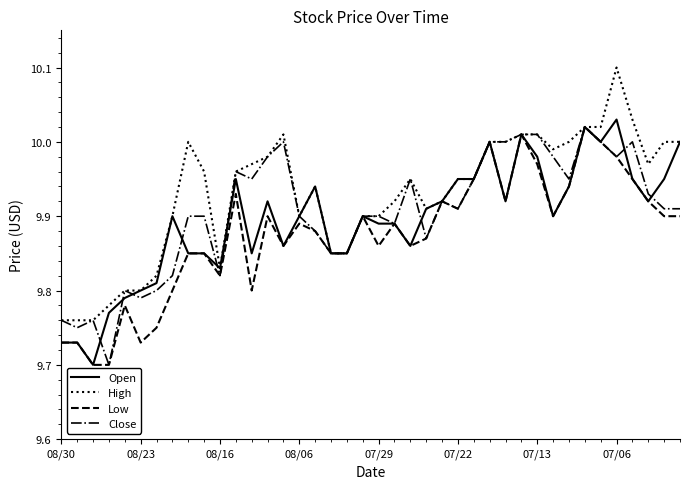

Which series has the largest total across all categories?

High